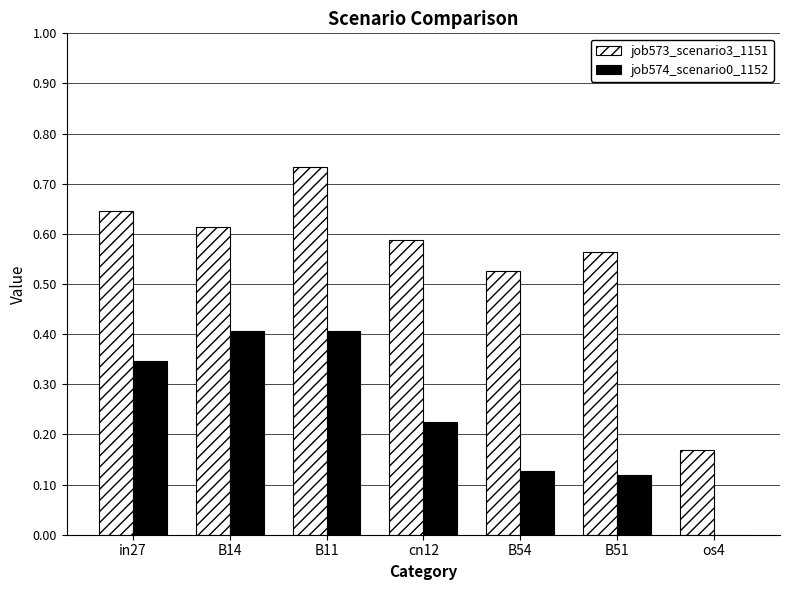

Count the job573_scenario3_1151 values in the range 0 to 1.

7